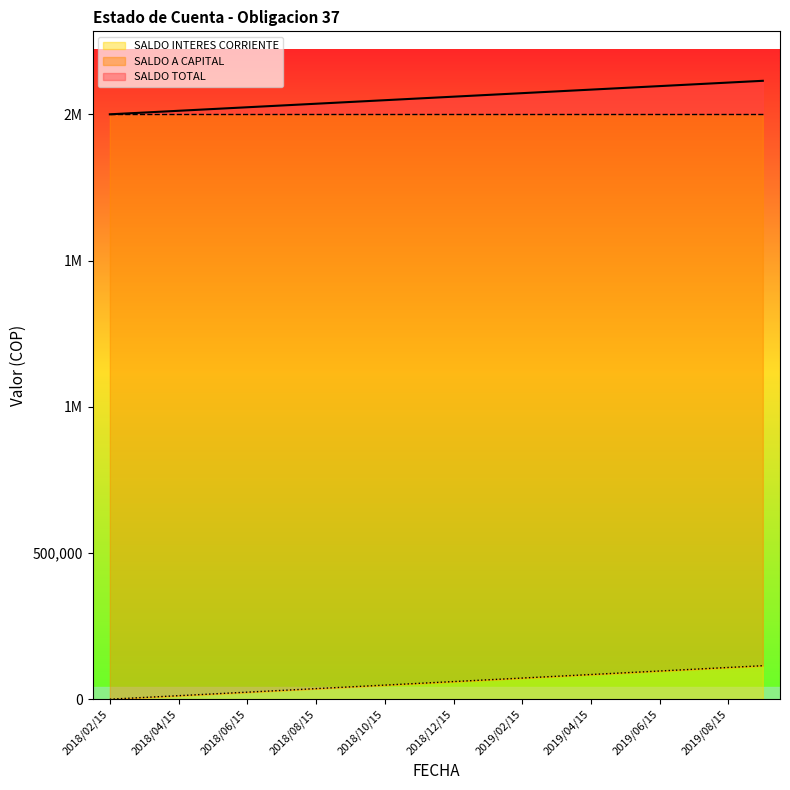

Which series has the widest spread of values?

SALDO TOTAL